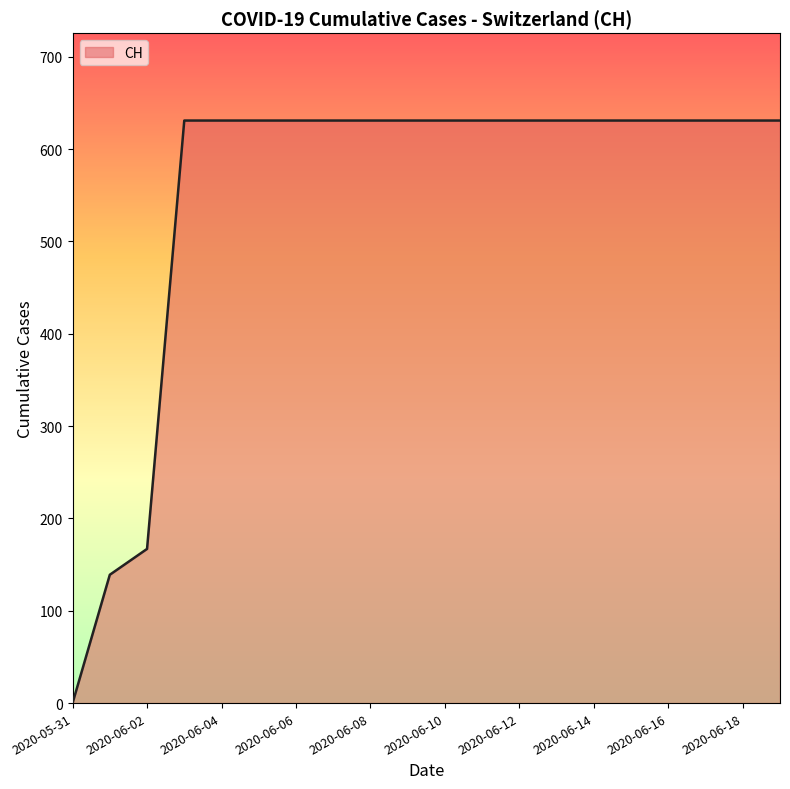

What is the maximum value shown in the chart?

631